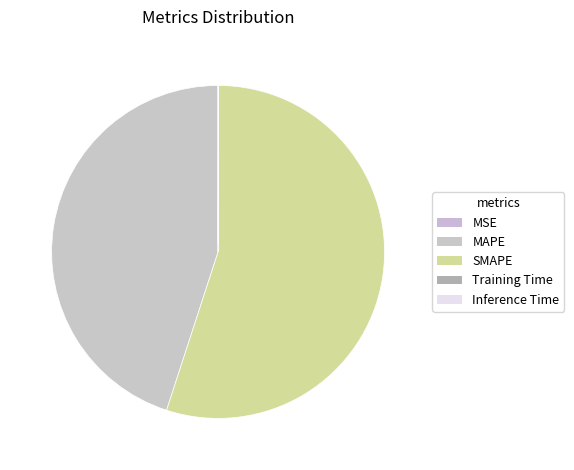

How many slices are in this pie chart?

5